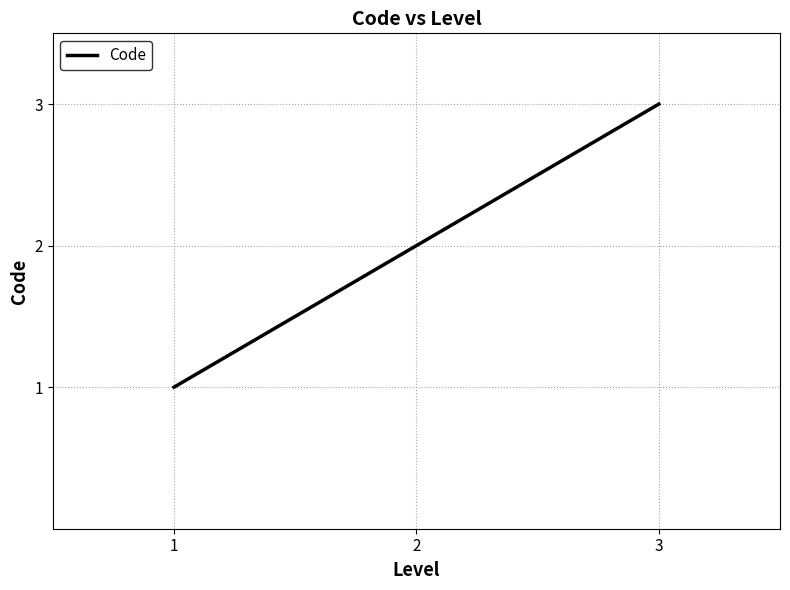

True or false: the data shows 1 at 1.

True